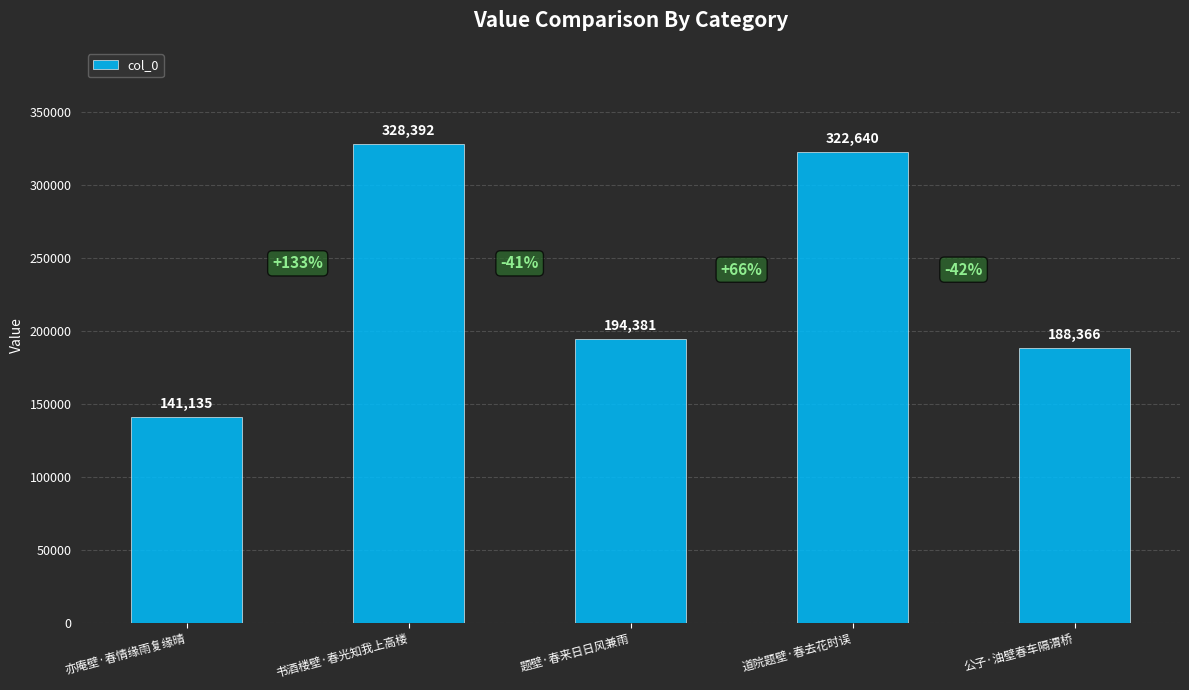

Which has a higher value, 亦庵壁·春情缘雨复缘晴 or 道院题壁·春去花时误?

道院题壁·春去花时误